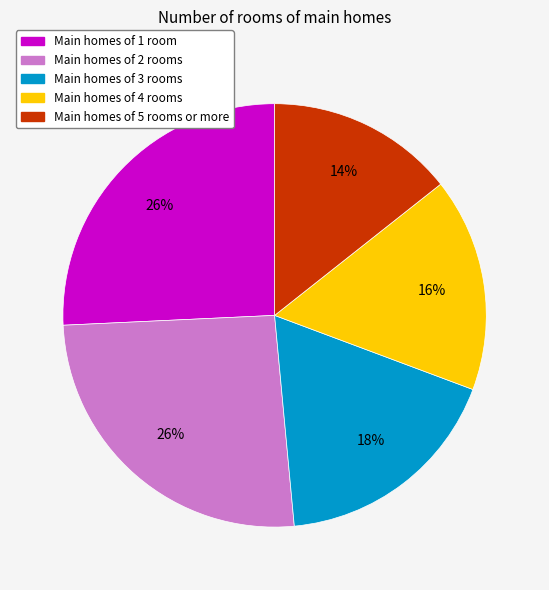

Is there any slice that represents more than half of the pie?

No